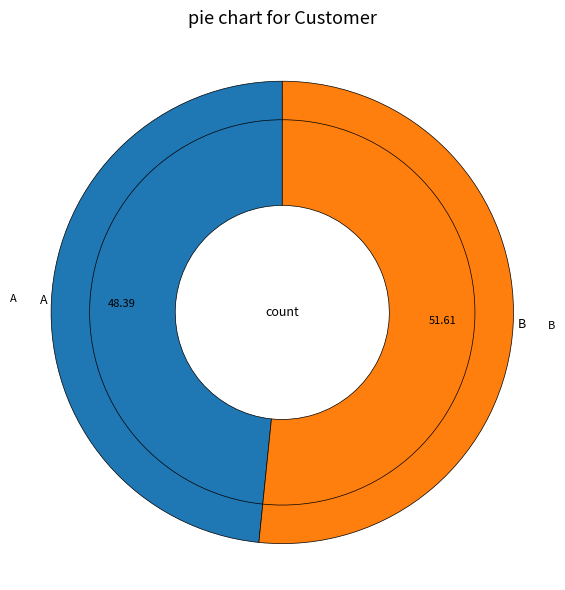

Does any single category account for the majority?

Yes